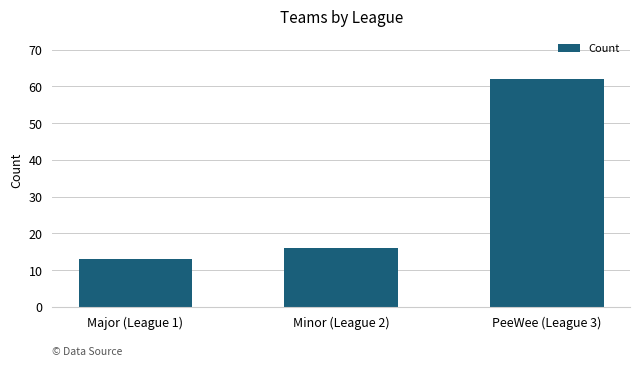

What is the smallest value displayed?

13